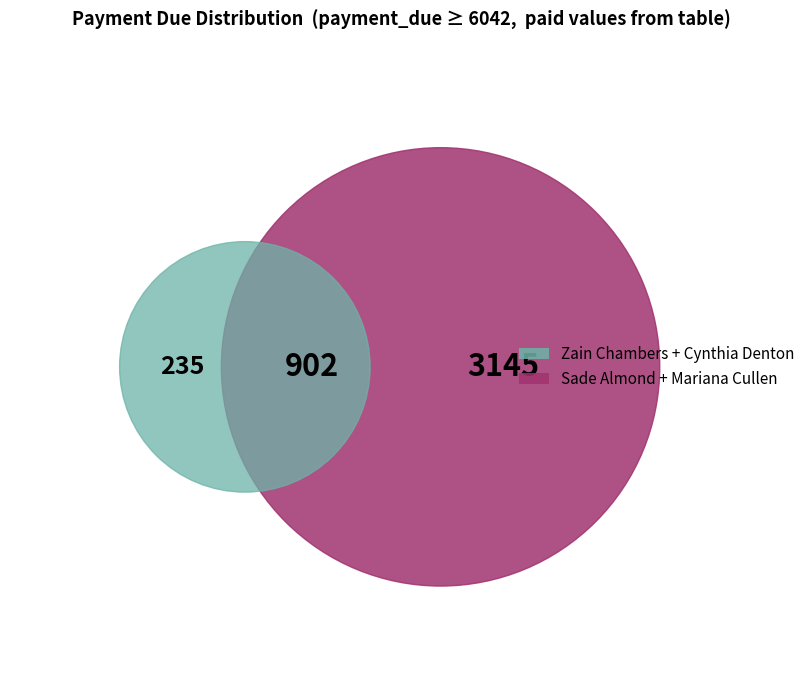

What is the largest slice in the pie chart?

Sade Almond